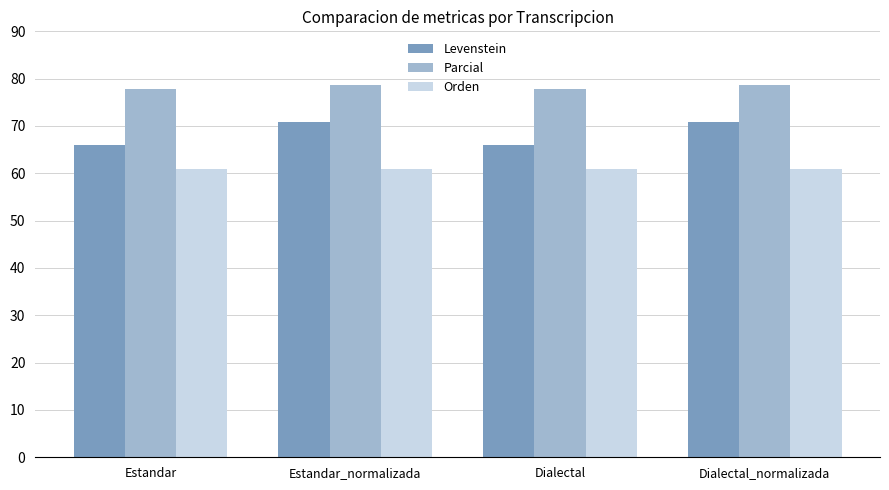

What is the difference between the second highest and minimum values in the Levenstein series?

4.8